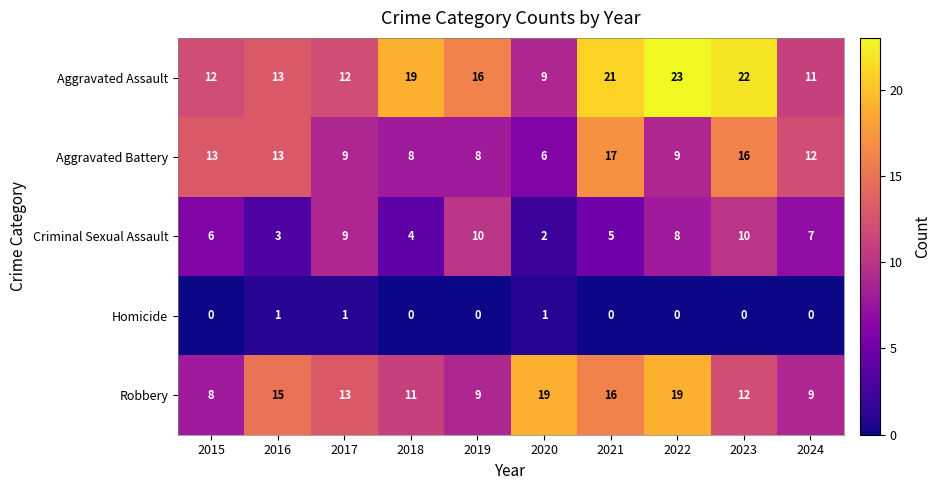

Which label corresponds to the largest value in the chart?

2022